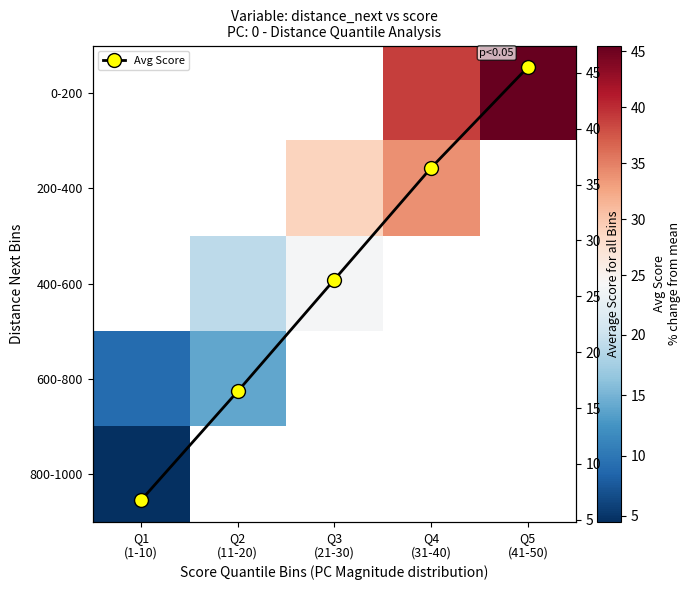

True or false: 400-600 has a value of 19.0 at Q2 (11-20).

True